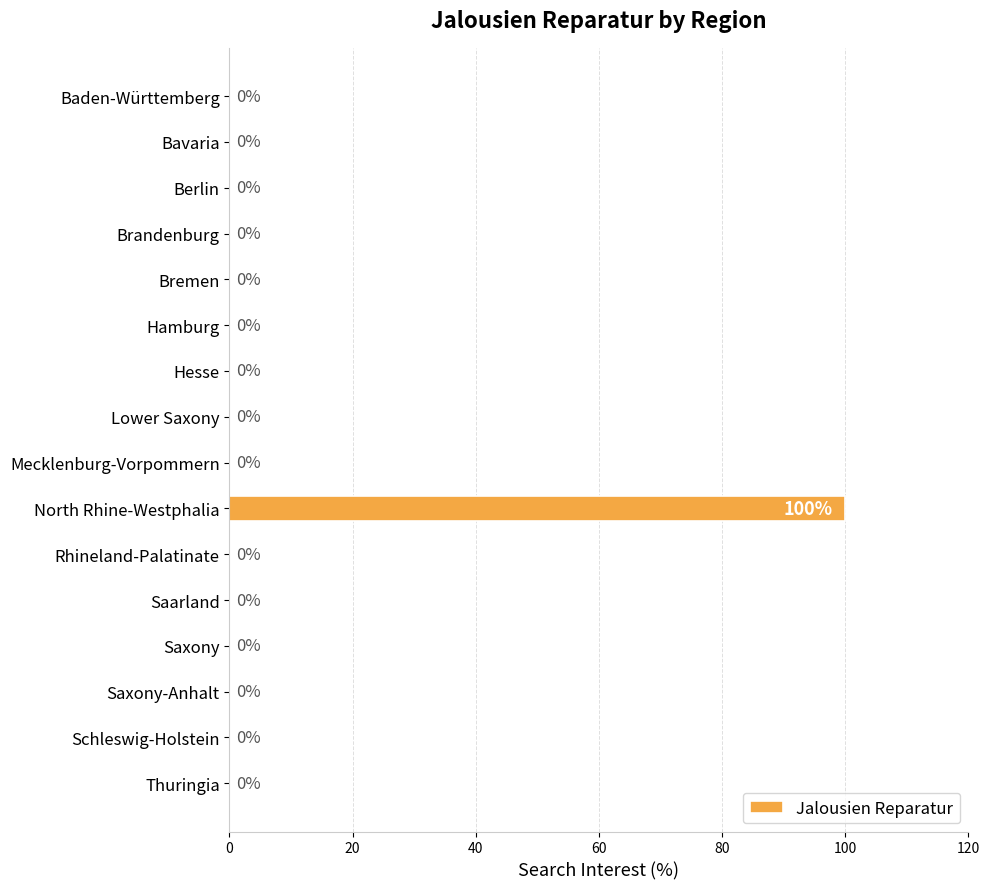

Reading top to bottom, transcribe all the data shown in this chart.

Baden-Württemberg=0	Bavaria=0	Berlin=0	Brandenburg=0	Bremen=0	Hamburg=0	Hesse=0	Lower Saxony=0	Mecklenburg-Vorpommern=0	North Rhine-Westphalia=100	Rhineland-Palatinate=0	Saarland=0	Saxony=0	Saxony-Anhalt=0	Schleswig-Holstein=0	Thuringia=0